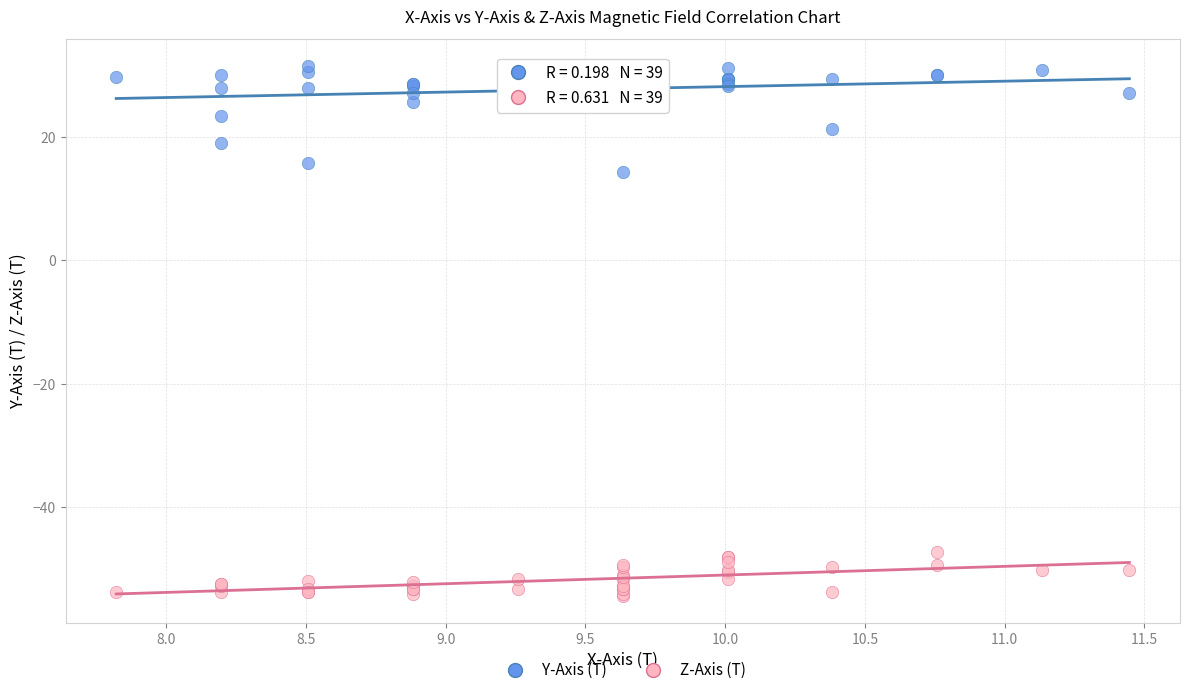

Which series has the largest Y range (max minus min)?

Y-Axis (T)